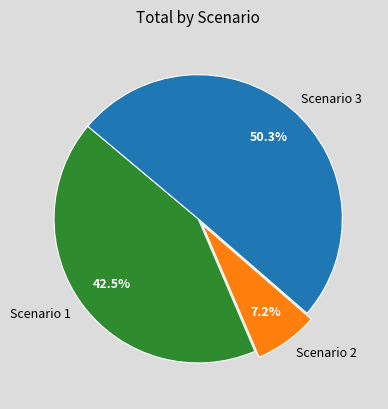

Combined, what portion of the pie is Scenario 2 and Scenario 3?

57.5%